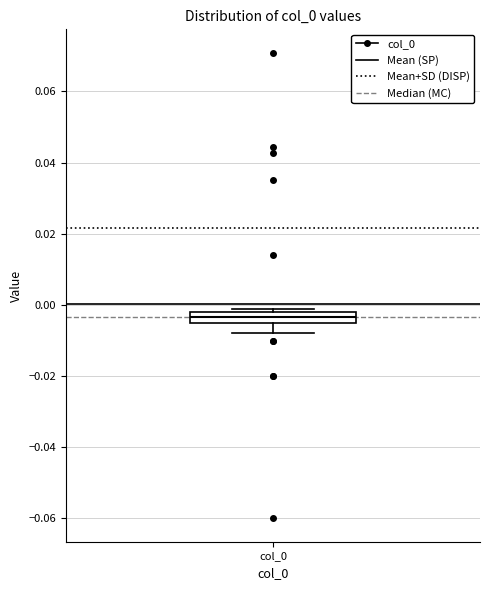

Where is the lower edge of the box for col_0 on the y-axis? The values are not printed on the chart, so give them approximately, as read against the axis.

-0.004